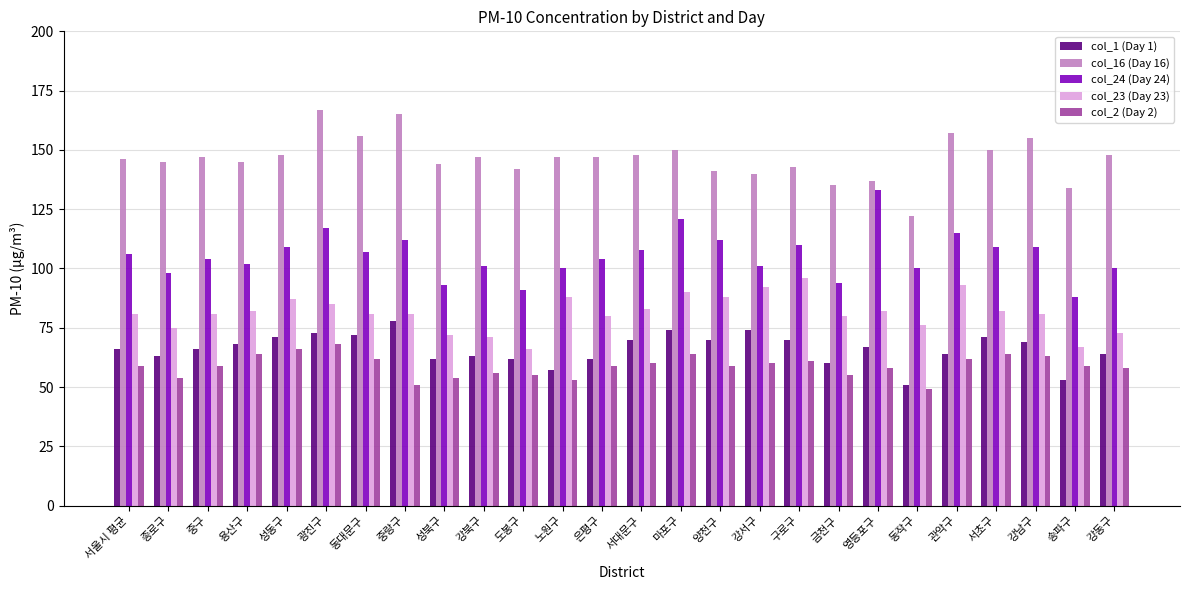

What position from the right is 마포구?

12